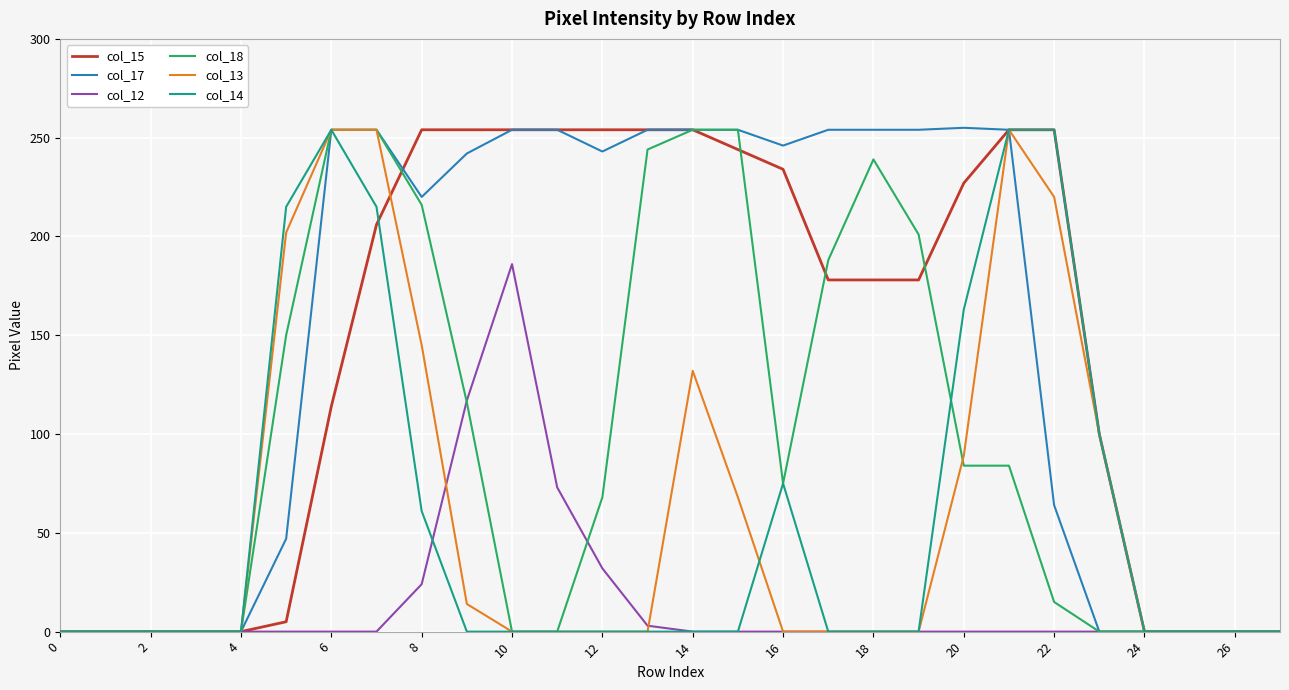

What is the maximum value shown in the chart?

255